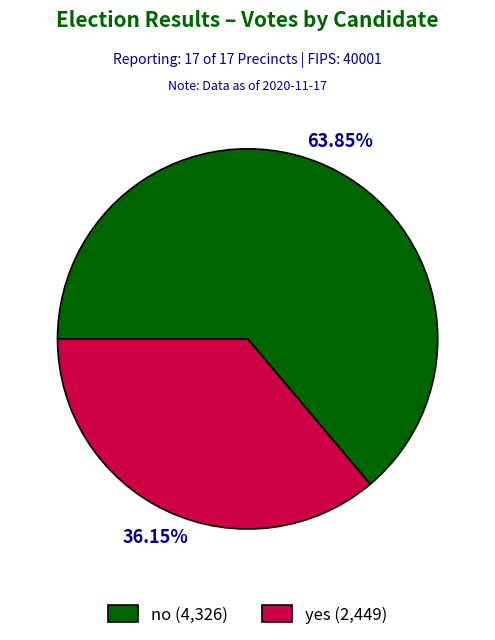

To the nearest percent, what is the difference between the largest and smallest slice percentages?

28%